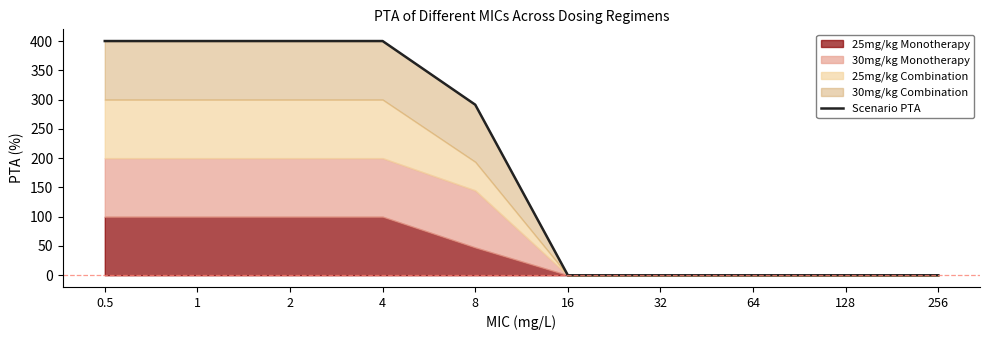

What is the difference between the values at 2 and 64?

400.0